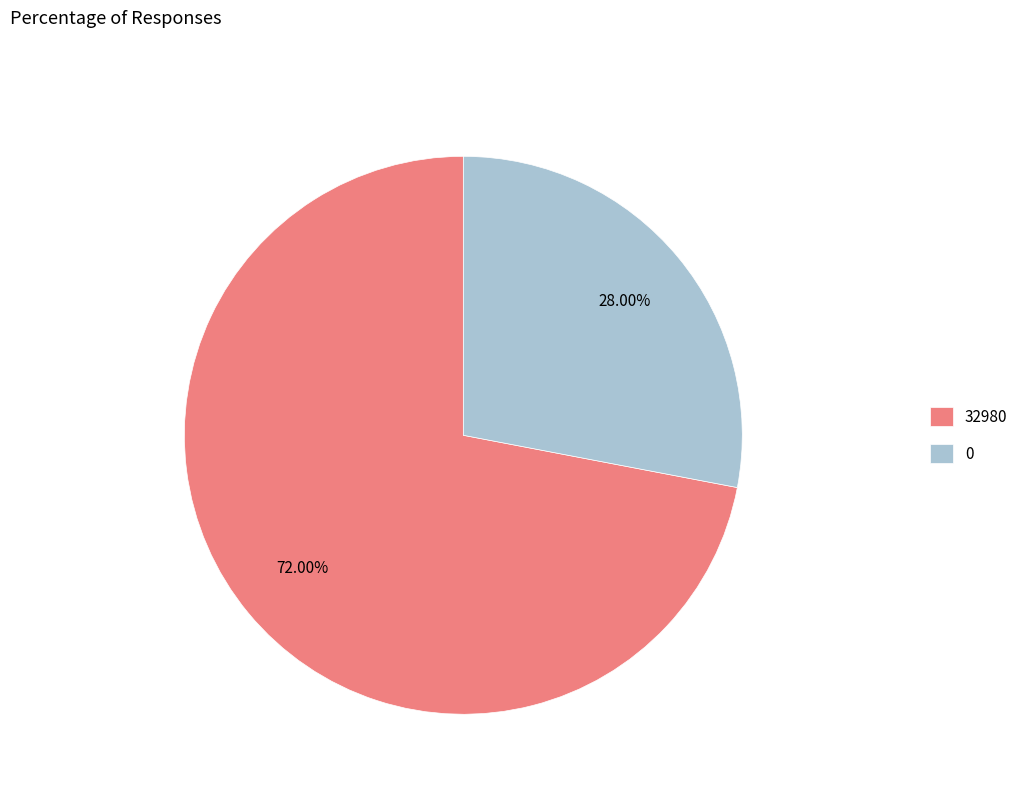

Rank the categories by value from highest to lowest.

32980, 0